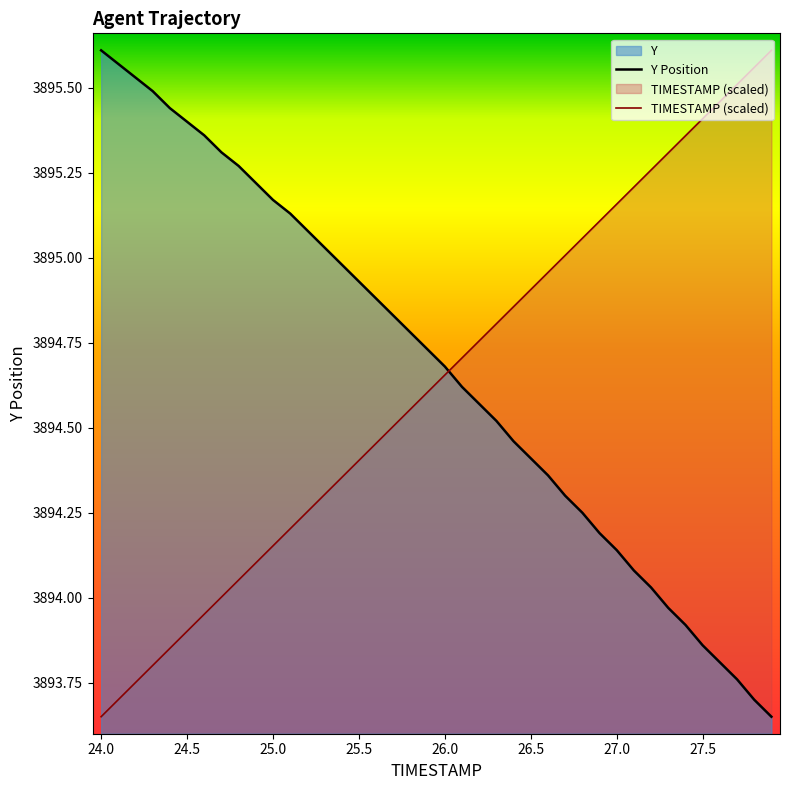

How many values in the TIMESTAMP series are below 3894?

7